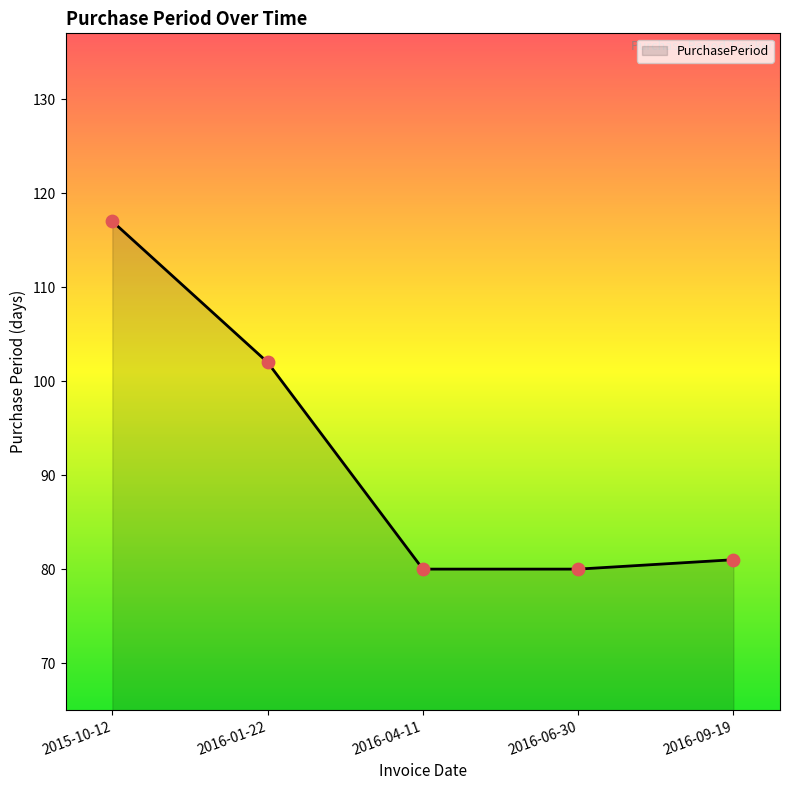

Which has a higher value, 2015-10-12 or 2016-09-19?

2015-10-12